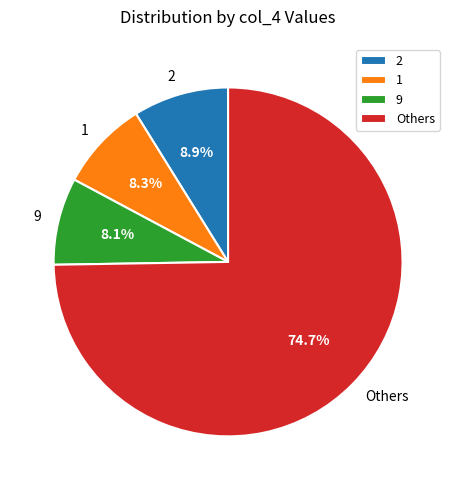

Combined, do Others and 9 account for over 50%?

Yes